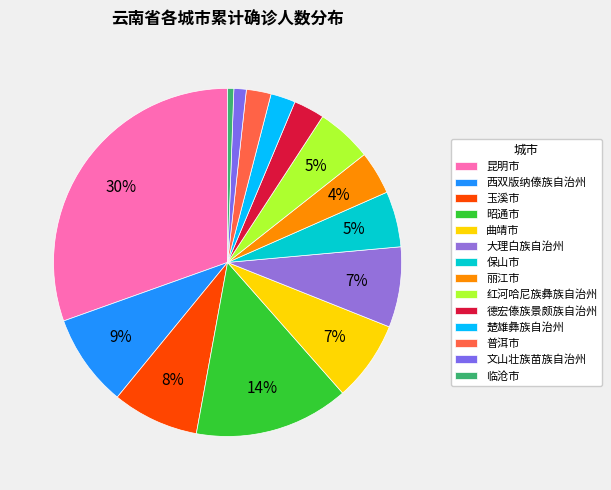

Which category has the smallest portion of the pie?

临沧市